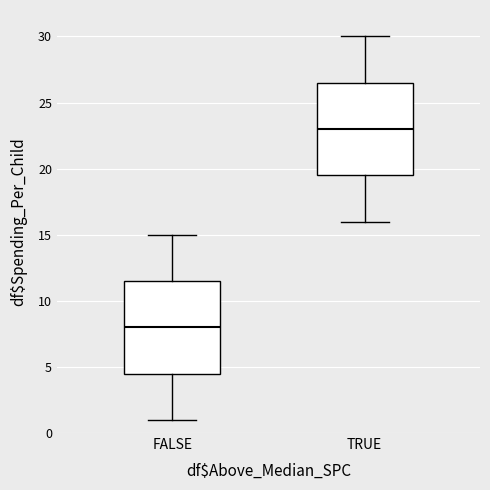

Reading left to right, read every box against the y-axis: the position of its median line, the range the box covers, and the ends of its whiskers. The values are not printed on the chart, so give them approximately, as read against the axis.

FALSE: median 8.0, box 4.5 to 11.5, whiskers 1.0 to 15.0
TRUE: median 23.0, box 19.5 to 26.5, whiskers 16.0 to 30.0